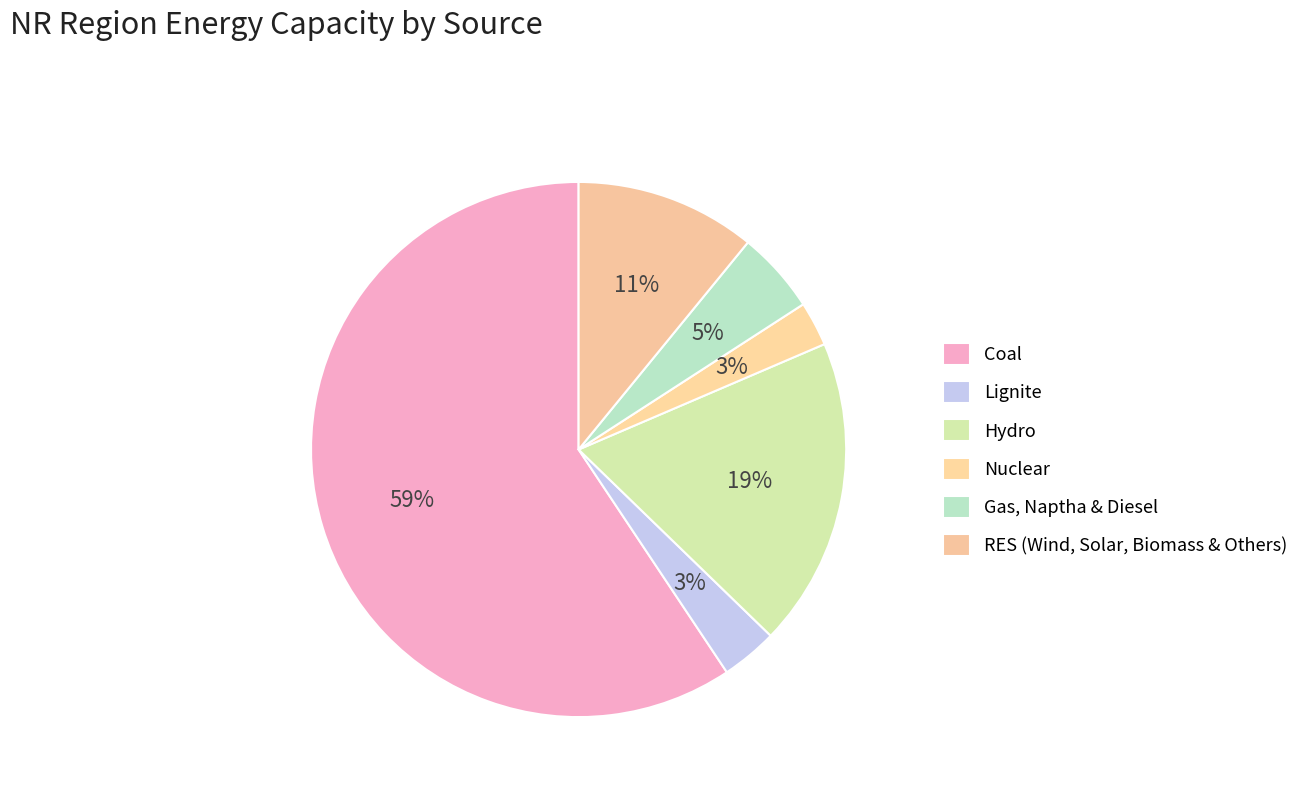

To the nearest percent, what portion does Lignite represent?

3%